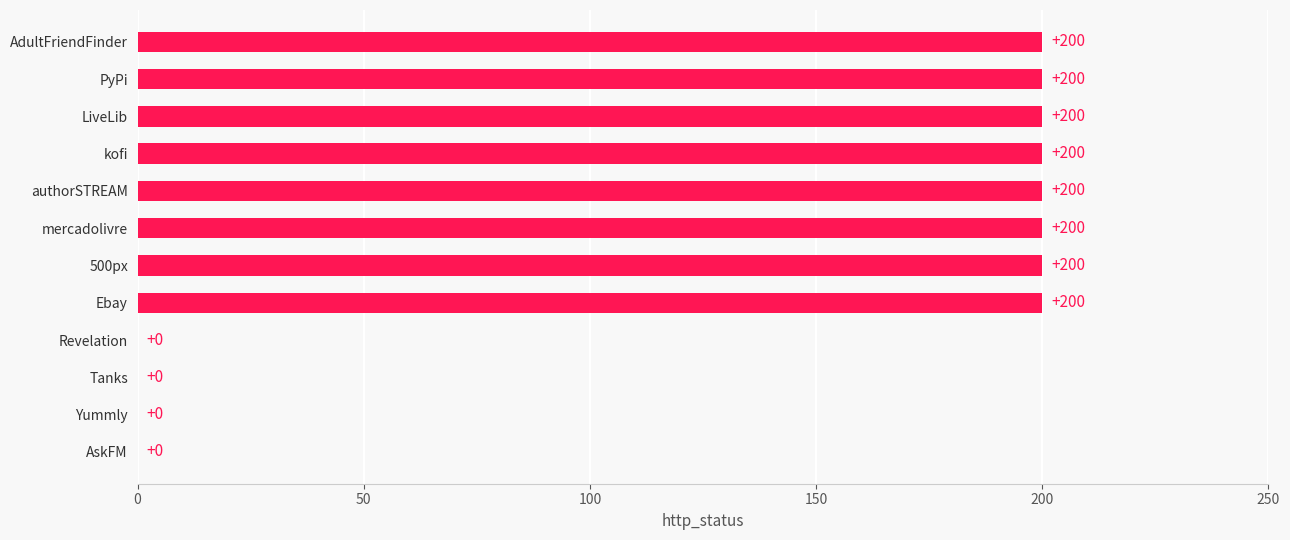

Is it true that the value at LiveLib is 260?

False